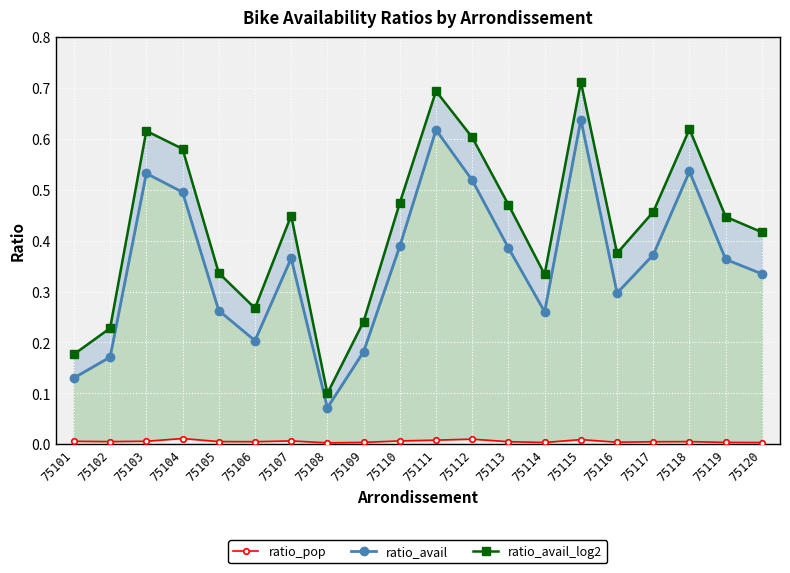

How many lines are shown in the chart?

3